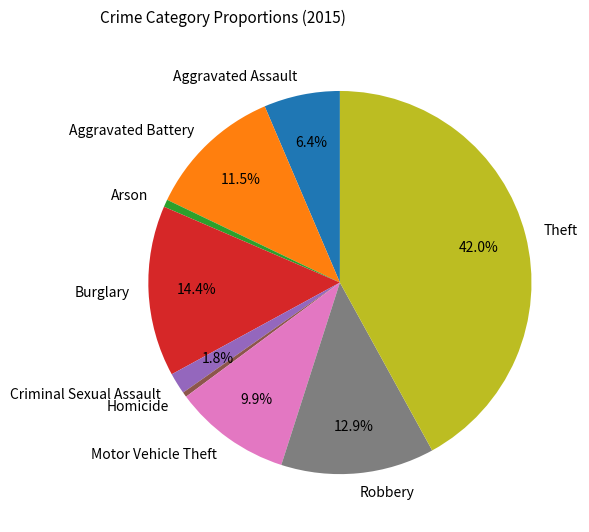

Approximately how many times larger is the value at Homicide compared to Arson?

0.7